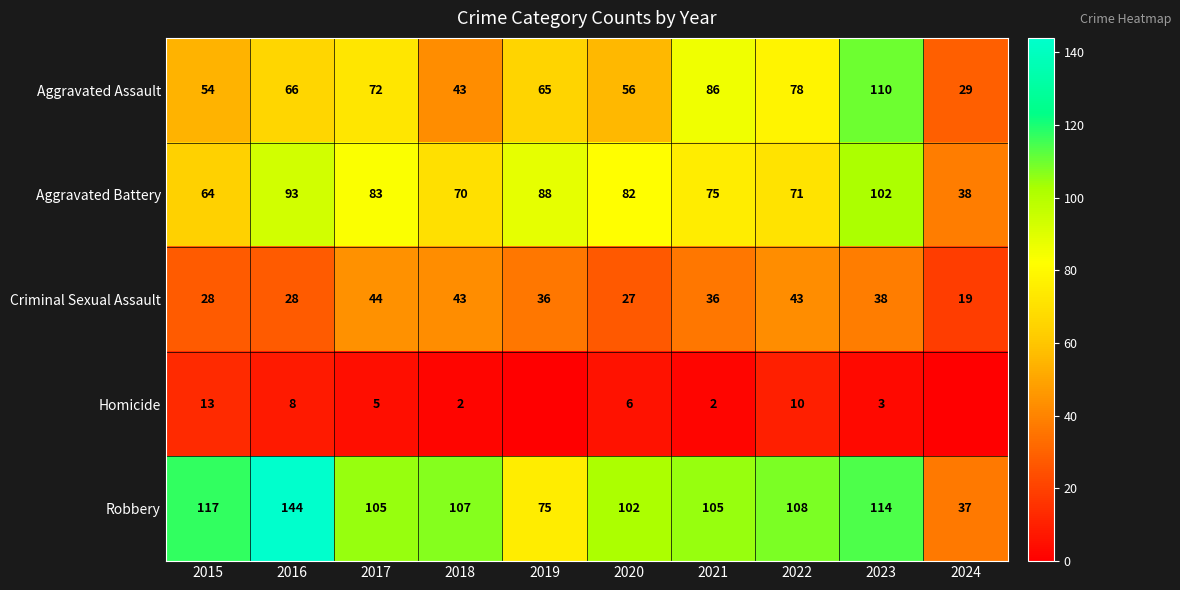

What is the sum of all Criminal Sexual Assault values?

342